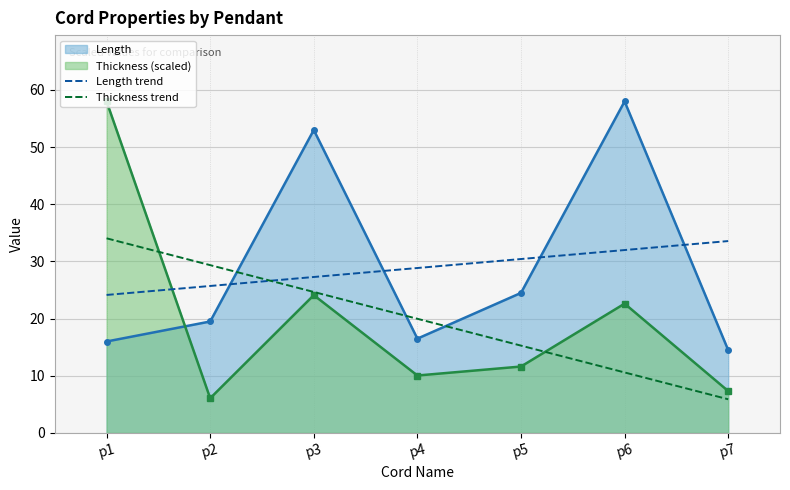

True or false: Thickness trend has a value of 29.4 at p2.

True